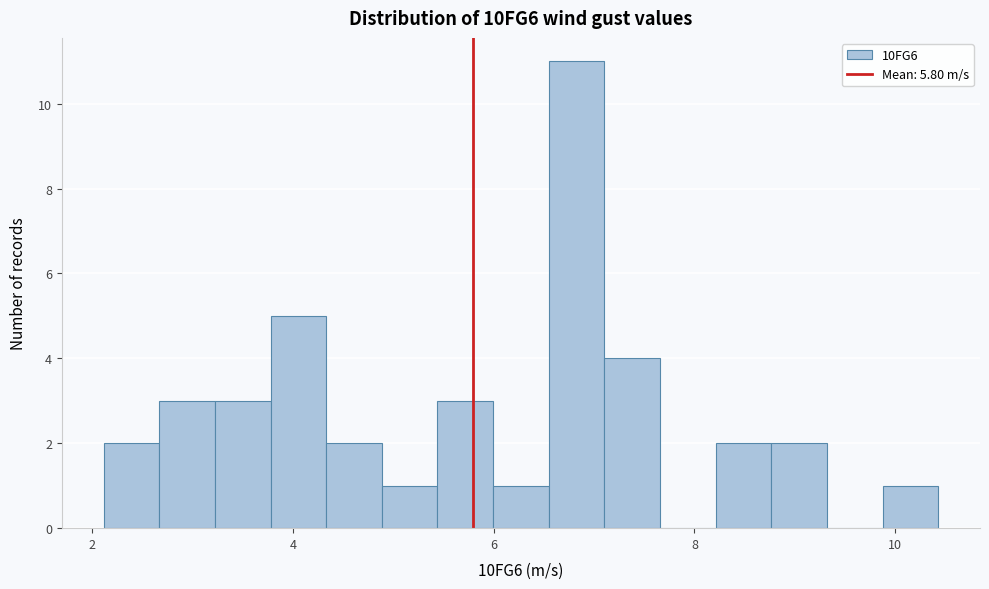

Read against the x-axis, roughly where is the centre of the tallest bar?

6.8